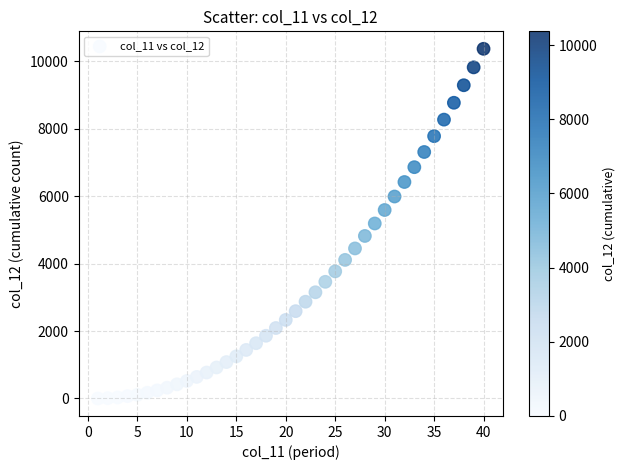

What is the range of Y values (max minus min)?

10370